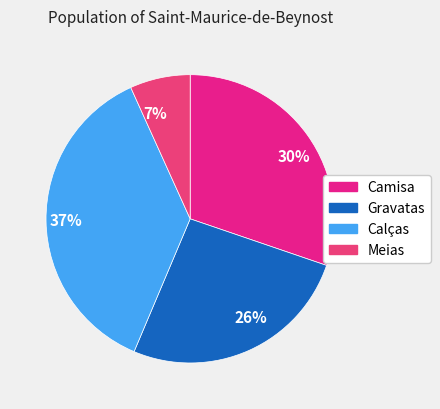

Which category has the smallest portion of the pie?

Meias